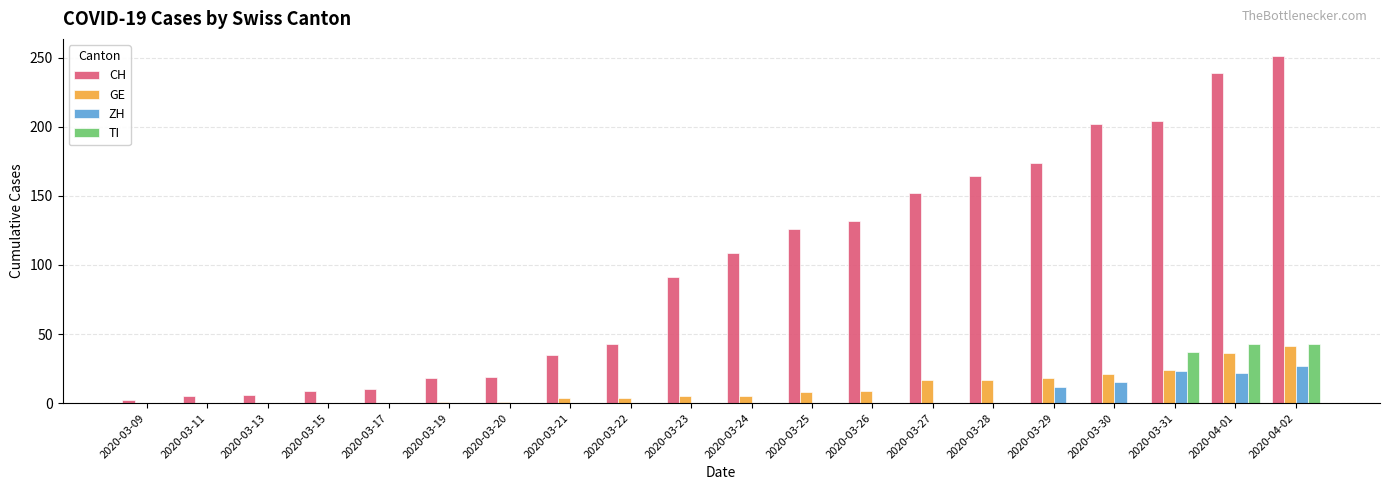

Which series changed the most between 2020-03-25 and 2020-03-31?

CH